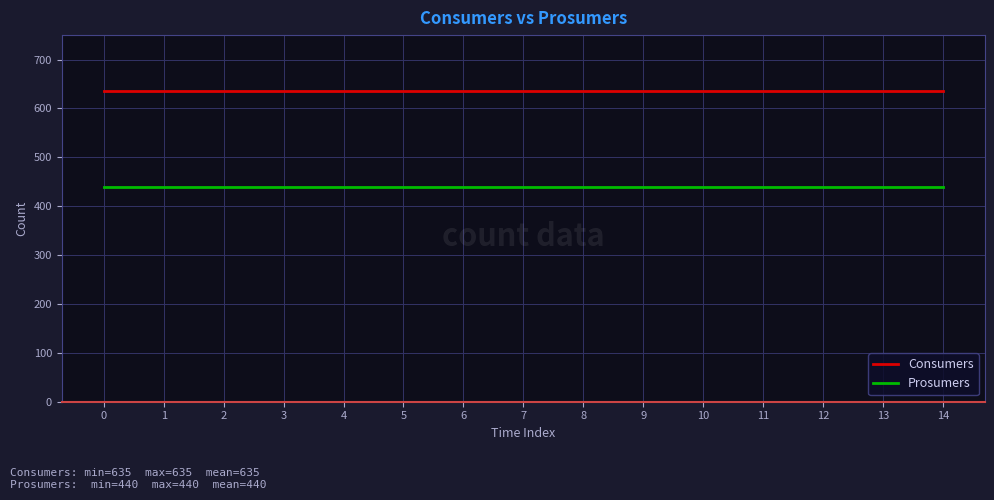

Does the chart display data point markers on the line(s)?

No